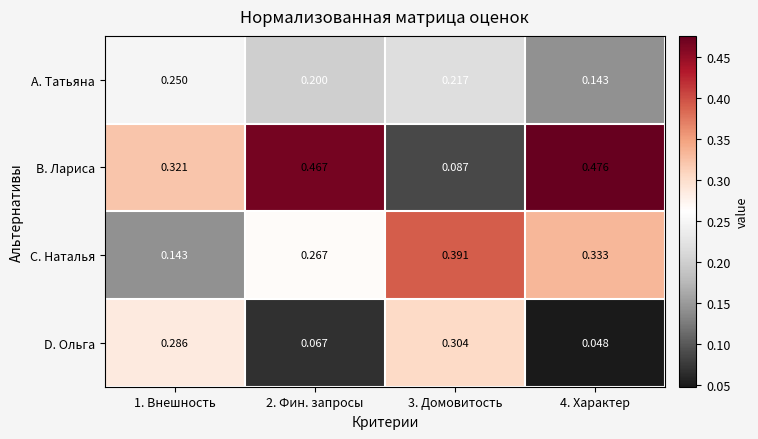

List the series in order of their overall mean, lowest first.

D. Ольга, A. Татьяна, C. Наталья, B. Лариса